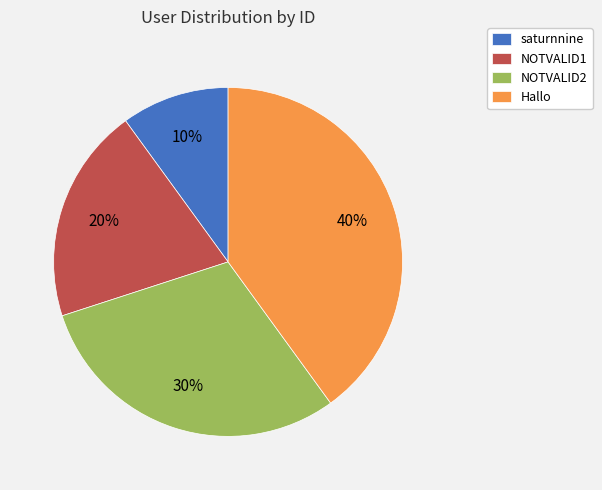

Approximately how many times larger is the value at NOTVALID2 compared to saturnnine?

3.0